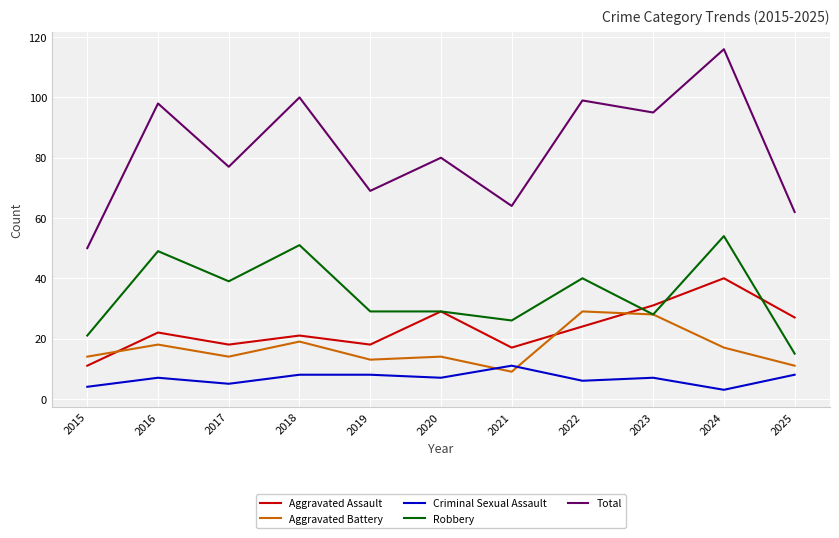

Is the value of Criminal Sexual Assault at 2019 greater than the value of Total at 2015?

No